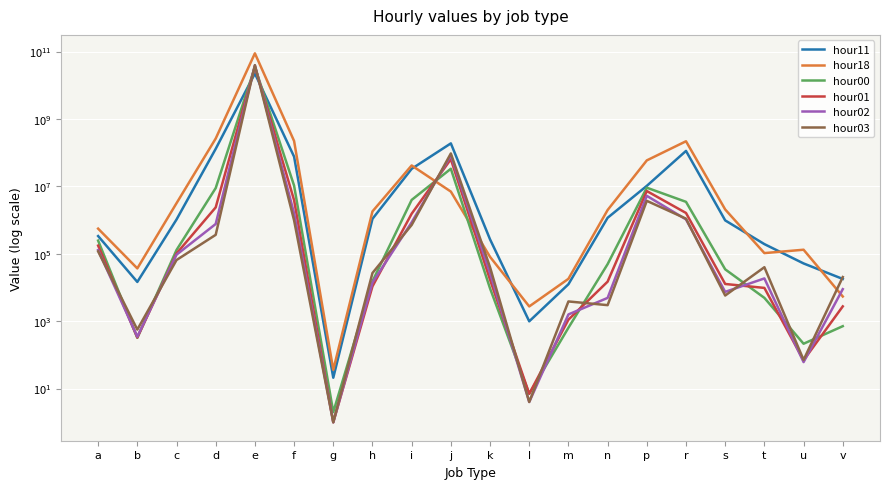

Rank the series at v from highest to lowest value.

hour03, hour11, hour02, hour18, hour01, hour00